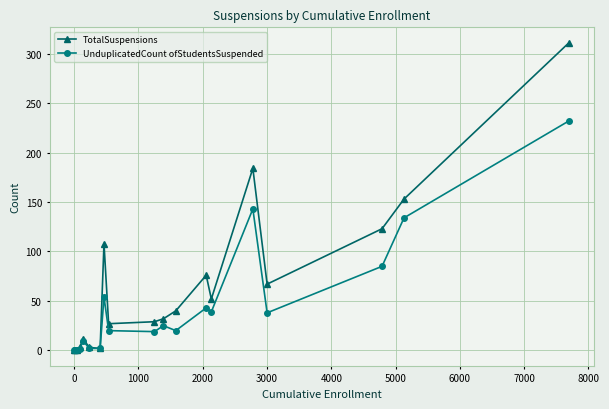

Count the number of categories in the chart.

19